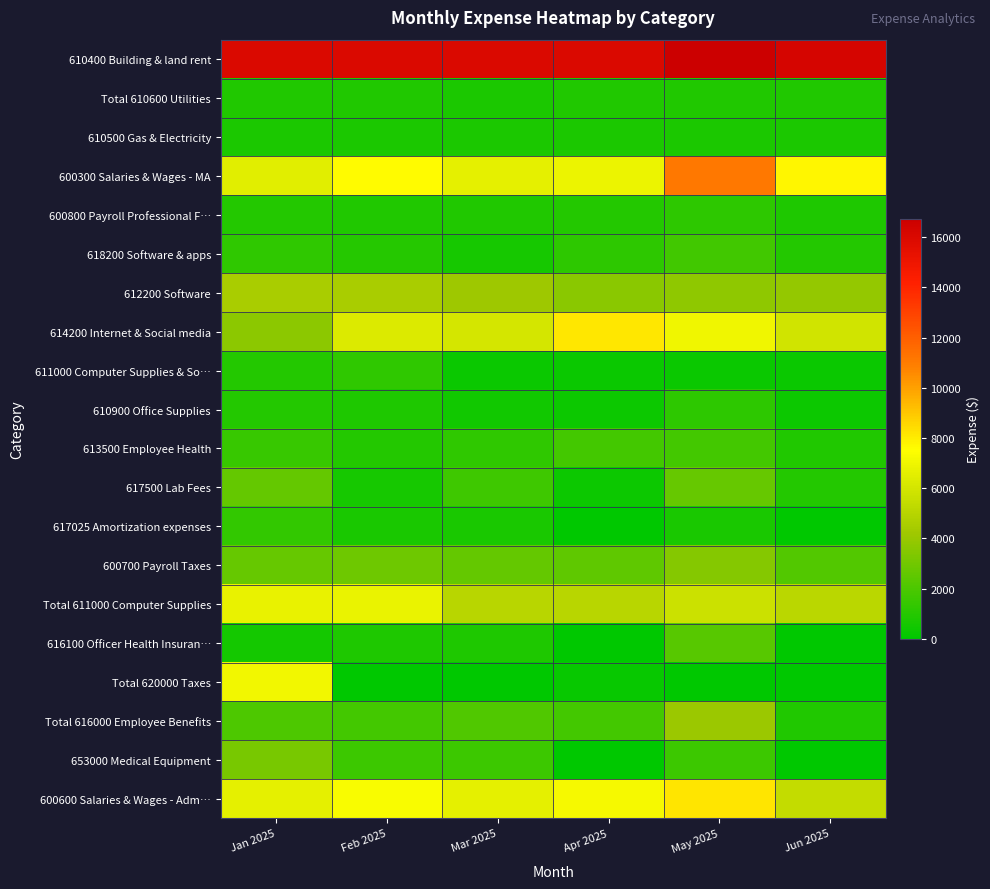

Reading right to left, extract all data points from this chart.

610400 Building & land rent: Jun 2025=16240.0	May 2025=16720.0	Apr 2025=16000.0	Mar 2025=16000.0	Feb 2025=16000.0	Jan 2025=16000.0
Total 610600 Utilities: Jun 2025=893.5	May 2025=874.4	Apr 2025=874.4	Mar 2025=742.0	Feb 2025=869.4	Jan 2025=860.5
610500 Gas & Electricity: Jun 2025=770.0	May 2025=742.0	Apr 2025=742.0	Mar 2025=742.0	Feb 2025=737.0	Jan 2025=737.0
600300 Salaries & Wages - MA: Jun 2025=7730.6	May 2025=11106.4	Apr 2025=6888.3	Mar 2025=6602.9	Feb 2025=7579.4	Jan 2025=6500.1
600800 Payroll Professional F…: Jun 2025=820.0	May 2025=1230.0	Apr 2025=952.0	Mar 2025=902.0	Feb 2025=902.0	Jan 2025=968.0
618200 Software & apps: Jun 2025=965.2	May 2025=1725.3	Apr 2025=1188.0	Mar 2025=637.0	Feb 2025=994.2	Jan 2025=1250.7
612200 Software: Jun 2025=3918.3	May 2025=3738.2	Apr 2025=3631.7	Mar 2025=4148.8	Feb 2025=4531.8	Jan 2025=4545.9
614200 Internet & Social media: Jun 2025=5925.4	May 2025=7006.9	Apr 2025=8135.7	Mar 2025=6063.6	Feb 2025=6285.3	Jan 2025=3691.4
611000 Computer Supplies & So…: Jun 2025=266.8	May 2025=266.8	Apr 2025=266.8	Mar 2025=266.8	Feb 2025=1270.3	Jan 2025=940.9
610900 Office Supplies: Jun 2025=345.5	May 2025=1240.6	Apr 2025=340.7	Mar 2025=479.6	Feb 2025=823.3	Jan 2025=967.4
613500 Employee Health: Jun 2025=903.7	May 2025=1791.5	Apr 2025=1772.3	Mar 2025=1296.8	Feb 2025=952.7	Jan 2025=1488.7
617500 Lab Fees: Jun 2025=937.9	May 2025=2703.0	Apr 2025=377.7	Mar 2025=1657.0	Feb 2025=634.1	Jan 2025=2648.4
617025 Amortization expenses: Jun 2025=0.0	May 2025=666.7	Apr 2025=0.0	Mar 2025=666.7	Feb 2025=666.7	Jan 2025=1333.3
600700 Payroll Taxes: Jun 2025=2182.7	May 2025=3463.6	Apr 2025=2485.7	Mar 2025=2668.1	Feb 2025=2918.8	Jan 2025=2738.6
Total 611000 Computer Supplies: Jun 2025=5150.3	May 2025=5730.3	Apr 2025=5086.5	Mar 2025=5052.6	Feb 2025=6796.3	Jan 2025=6737.4
616100 Officer Health Insuran…: Jun 2025=0.0	May 2025=2316.0	Apr 2025=0.0	Mar 2025=838.2	Feb 2025=838.2	Jan 2025=579.0
Total 620000 Taxes: Jun 2025=0.0	May 2025=0.0	Apr 2025=200.0	Mar 2025=0.0	Feb 2025=0.0	Jan 2025=7067.8
Total 616000 Employee Benefits: Jun 2025=903.7	May 2025=4107.5	Apr 2025=1772.3	Mar 2025=2135.0	Feb 2025=1790.9	Jan 2025=2067.7
653000 Medical Equipment: Jun 2025=0.0	May 2025=1596.8	Apr 2025=0.0	Mar 2025=1596.8	Feb 2025=1596.8	Jan 2025=3193.7
600600 Salaries & Wages - Adm…: Jun 2025=5461.6	May 2025=8192.3	Apr 2025=7240.4	Mar 2025=6653.9	Feb 2025=7328.9	Jan 2025=6653.9